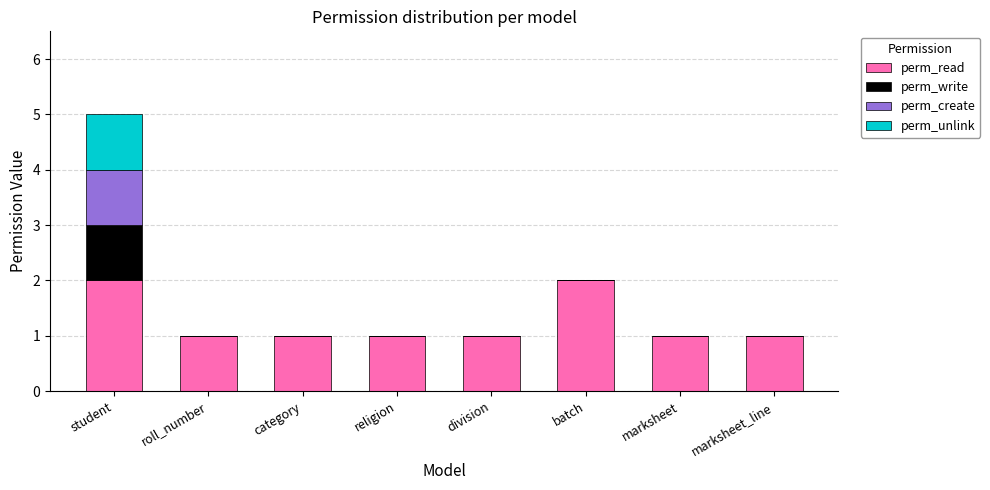

At which category is the sum across all series the highest?

student